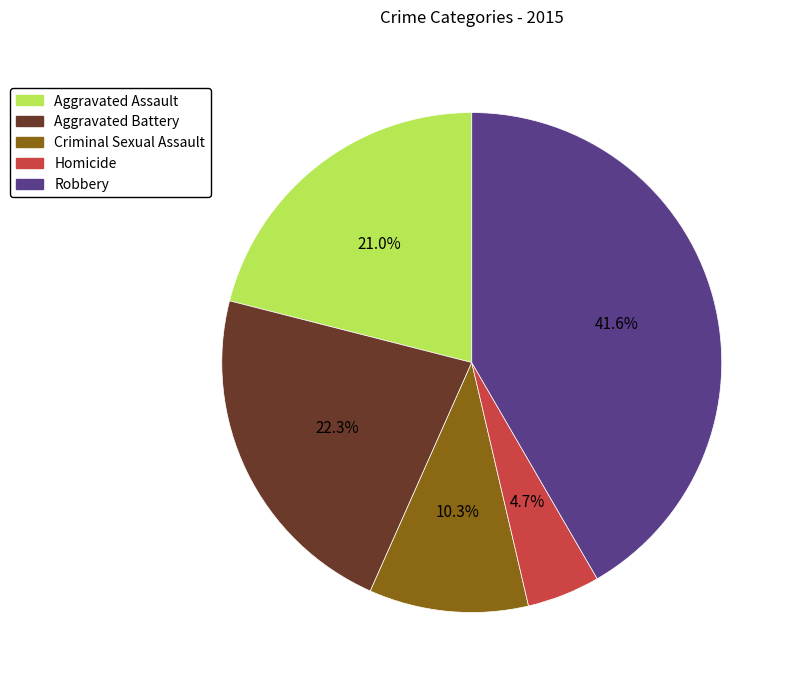

Between Aggravated Assault and Aggravated Battery, which is larger?

Aggravated Battery